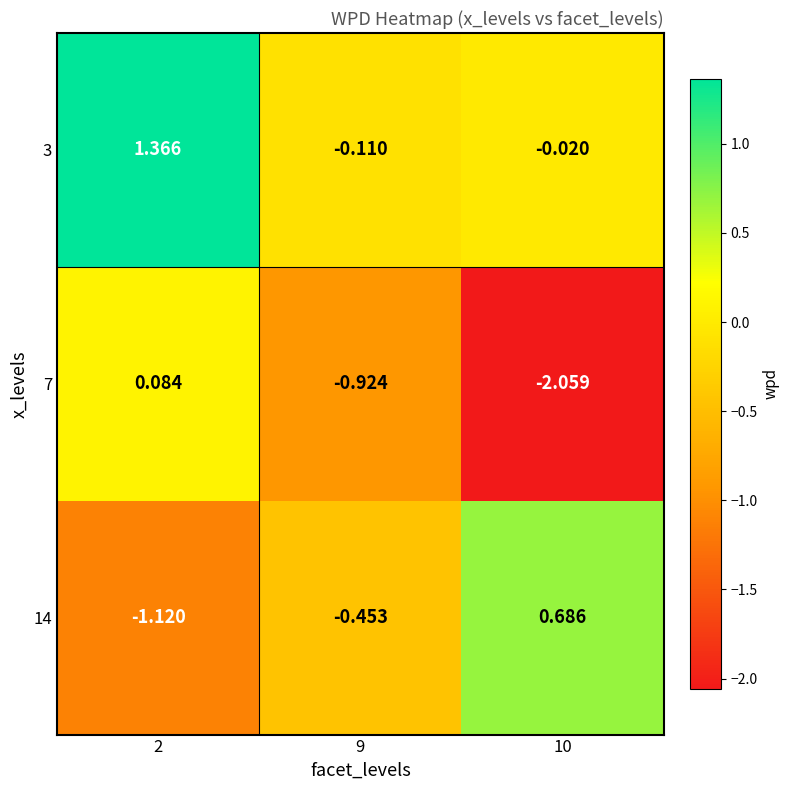

Between 2 and 9, which series saw the biggest shift?

3